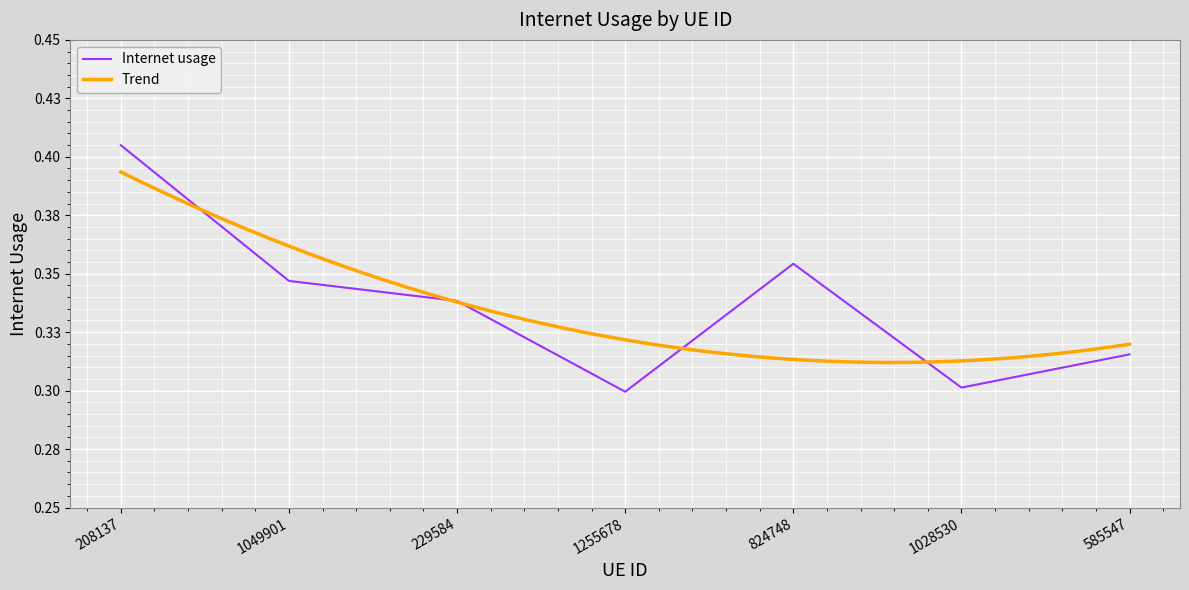

Which label corresponds to the smallest value in the chart?

1255678